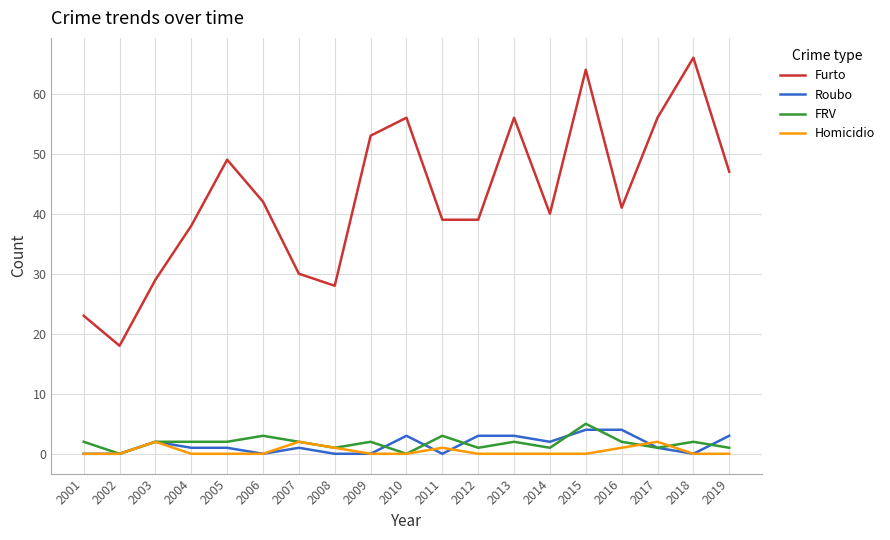

Does the chart have visible grid lines?

Yes